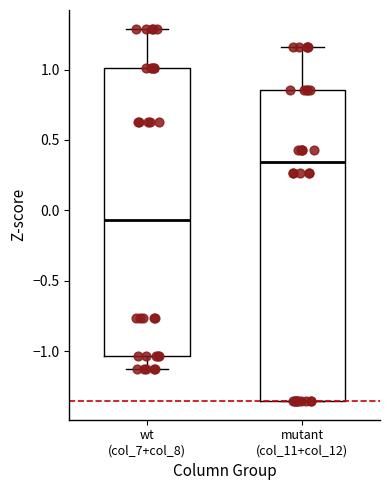

Reading left to right, transcribe this box plot: for each box, give where its median line is, the range the box spans, and where its two whiskers end, as read against the y-axis. The values are not printed on the chart, so give them approximately, as read against the axis.

wt (col_7+col_8): median -0.05, box -1.05 to 1.00, whiskers -1.15 to 1.30
mutant (col_11+col_12): median 0.35, box -1.35 to 0.85, whiskers -1.35 to 1.15